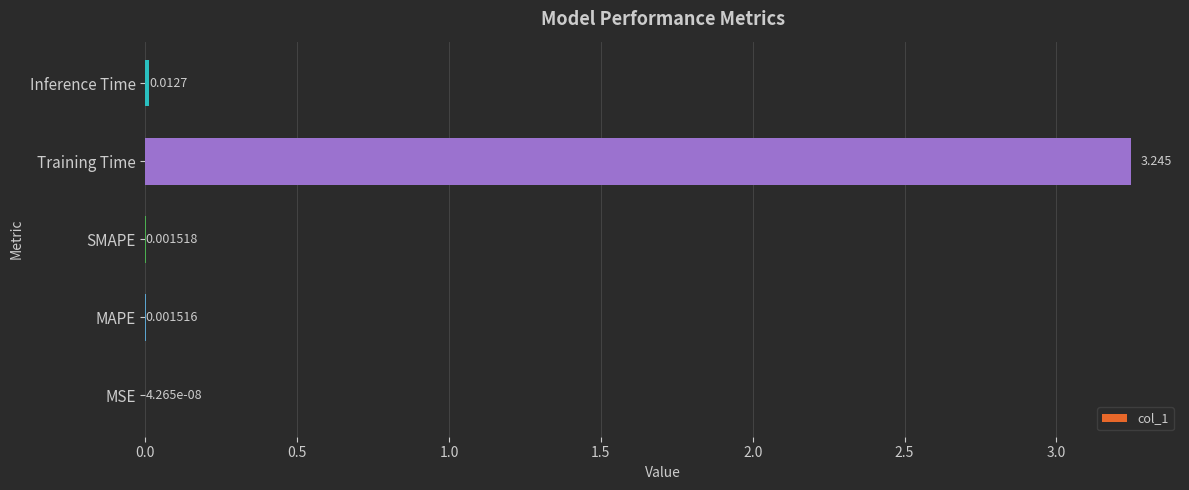

Between MAPE and Training Time, which is larger?

Training Time